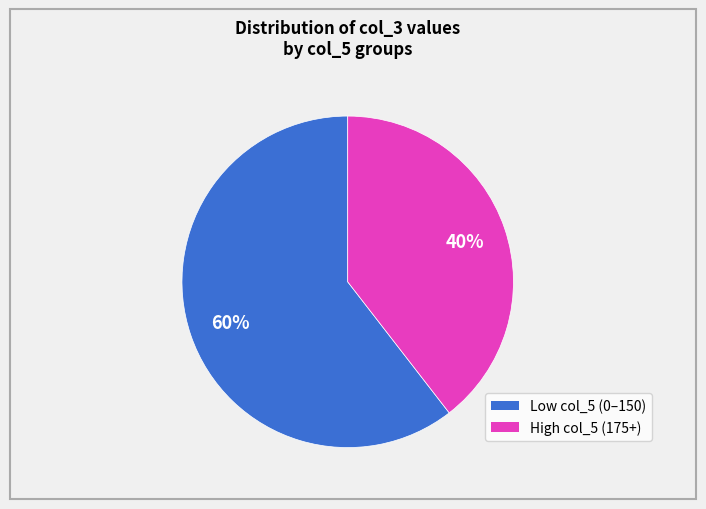

To the nearest percent, what is the average slice percentage?

50%